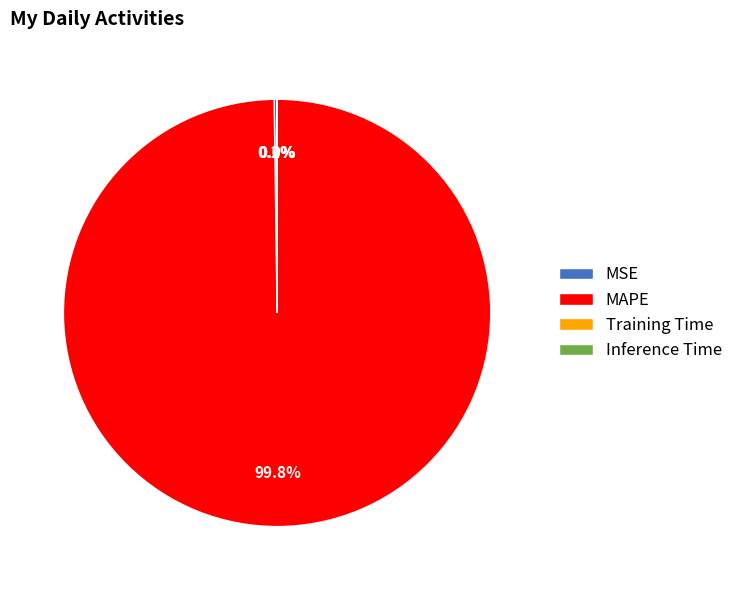

How much of the chart is everything except MAPE?

0.2%